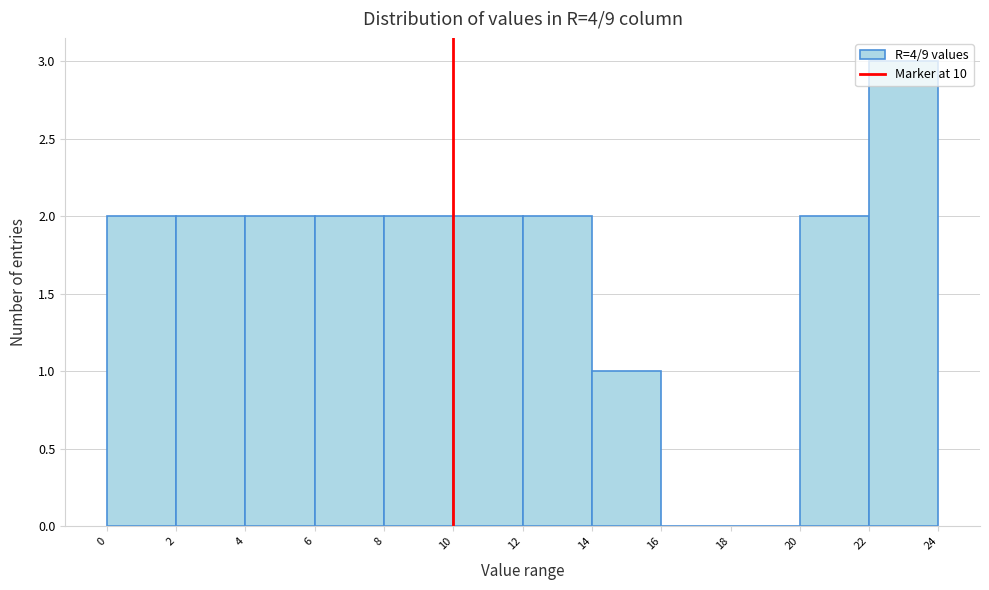

What is the height of the bar covering 14 to 16 on the x-axis? The values are not printed on the chart, so give them approximately, as read against the axis.

1